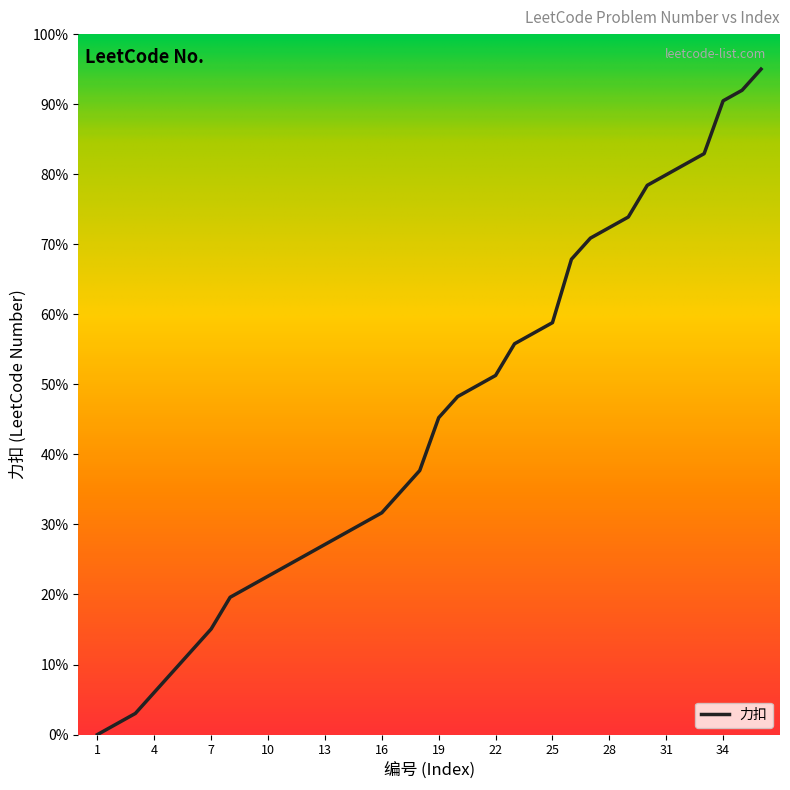

What is the difference between the maximum and minimum values?

95.0